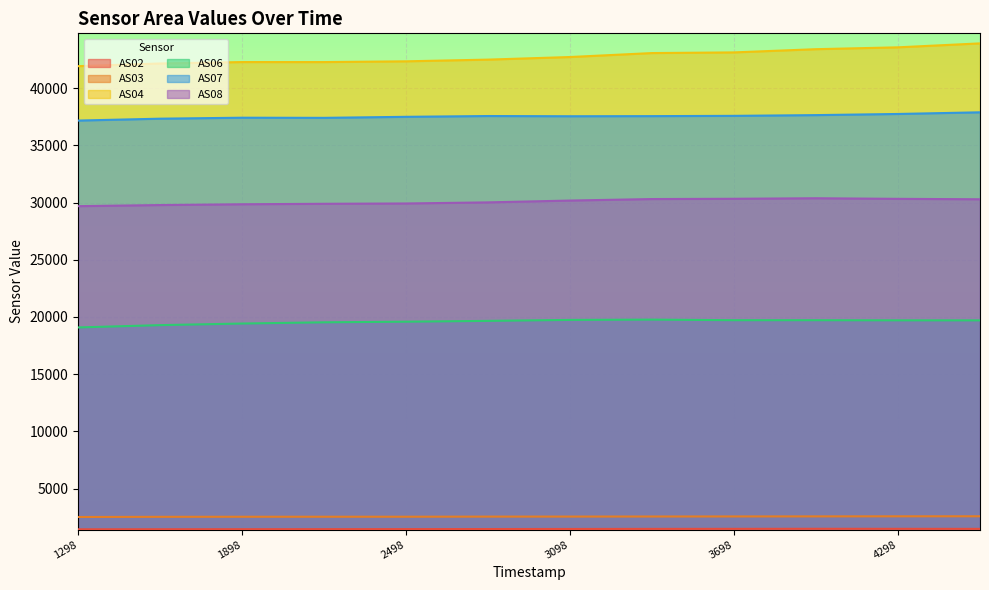

The value of AS06 at 1698362798 is 31347. True or false?

False